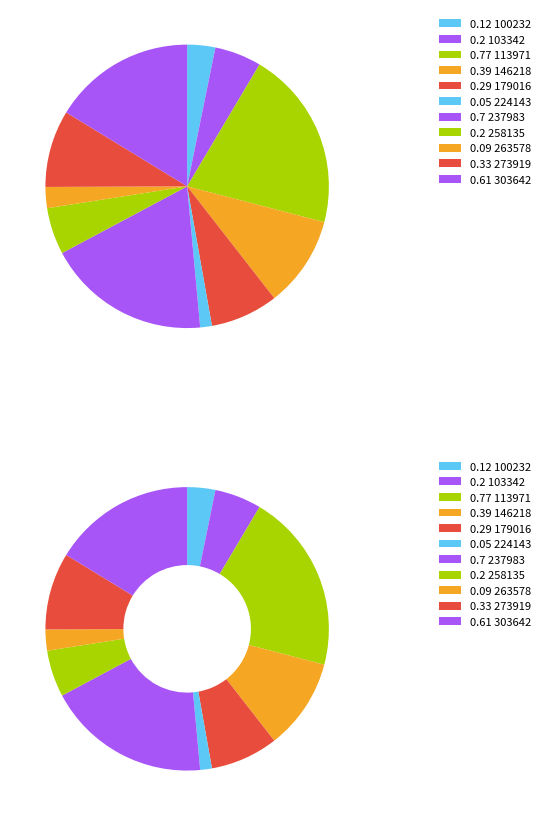

Is it true that 303642 is 22% of the pie?

False